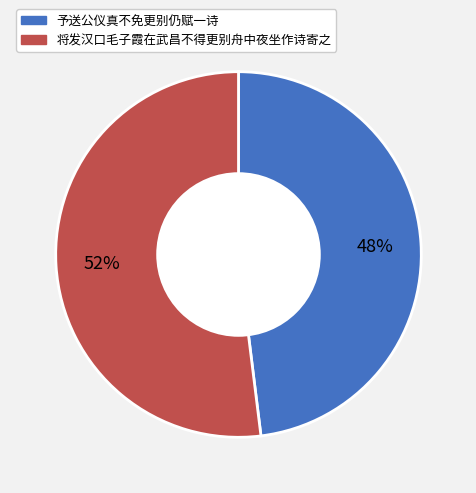

Combined, do 予送公仪真不免更别仍赋一诗 and 将发汉口毛子霞在武昌不得更别舟中夜坐作诗寄之 account for over 50%?

Yes